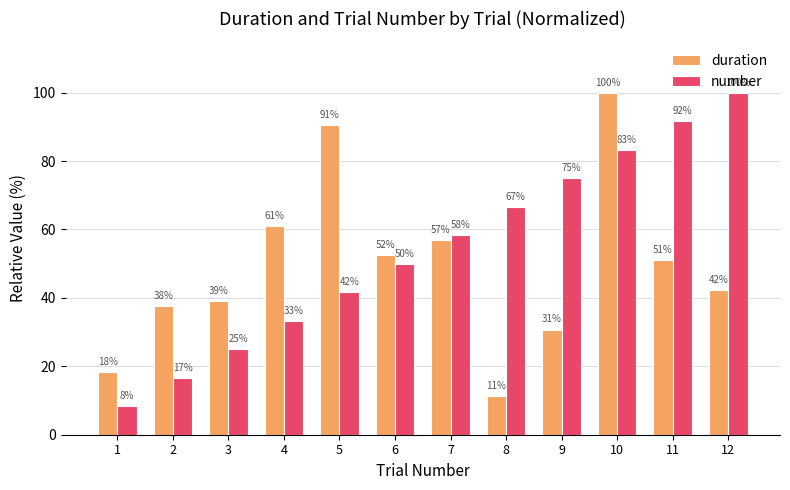

What is the greatest value displayed?

100.0